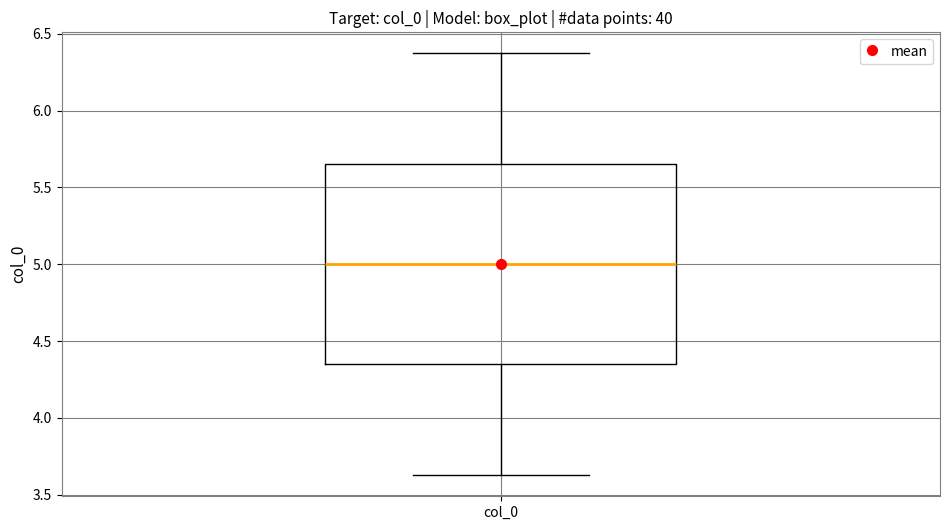

Where is the lower edge of the box for col_0 on the y-axis? The values are not printed on the chart, so give them approximately, as read against the axis.

4.35